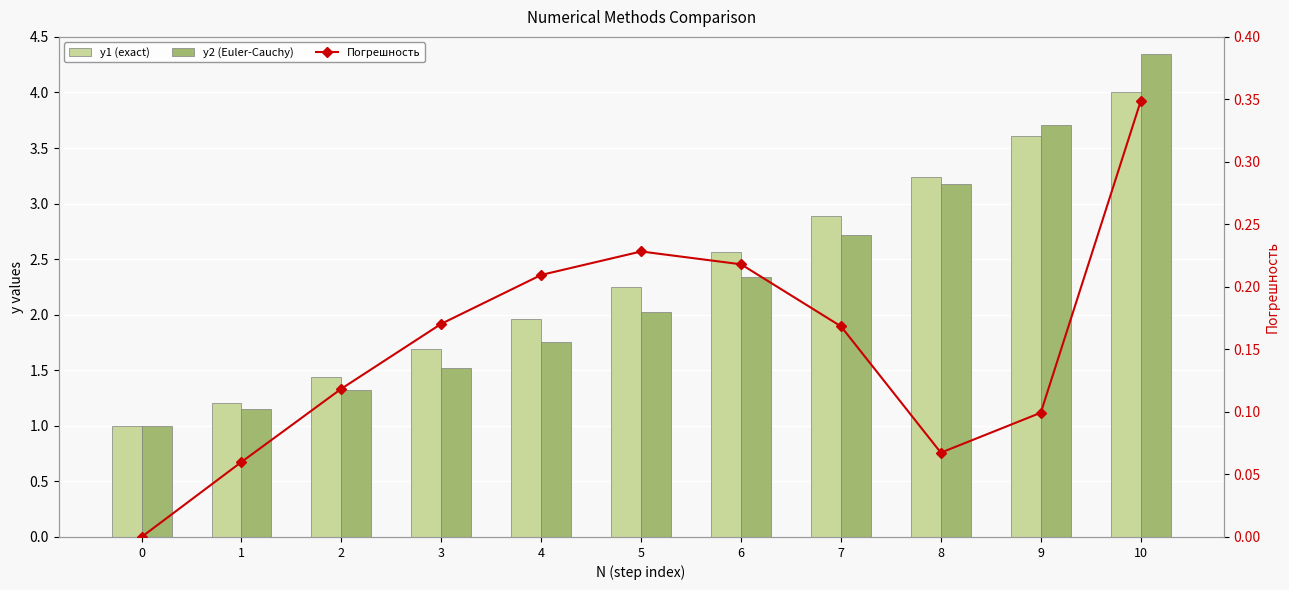

Are the bars grouped side by side (vs. stacked)?

Yes